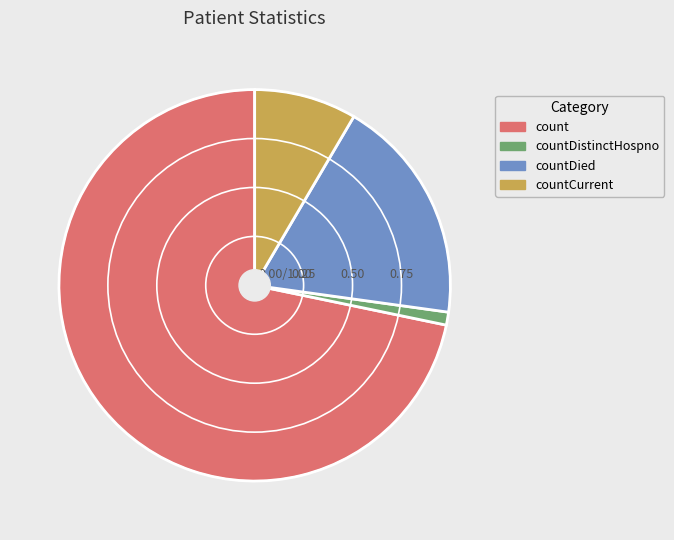

Is there any slice that represents more than half of the pie?

Yes